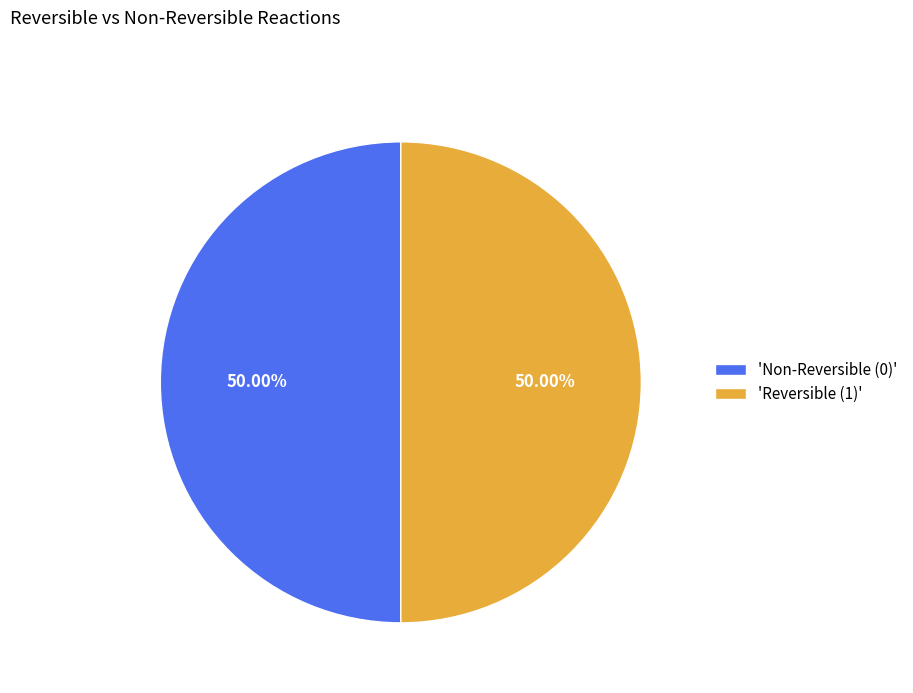

Approximately how many times larger is the value at 'Reversible (1)' compared to 'Non-Reversible (0)'?

1.0